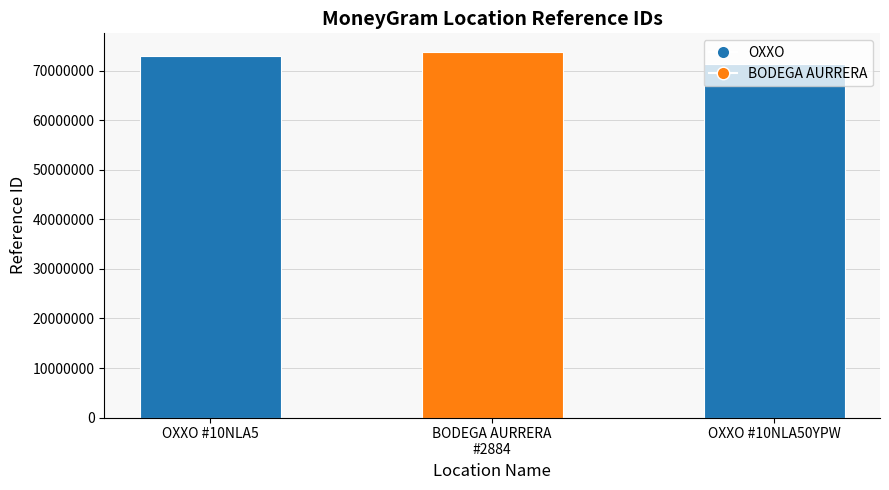

Count the values in the range 71325701 to 73885074.

3